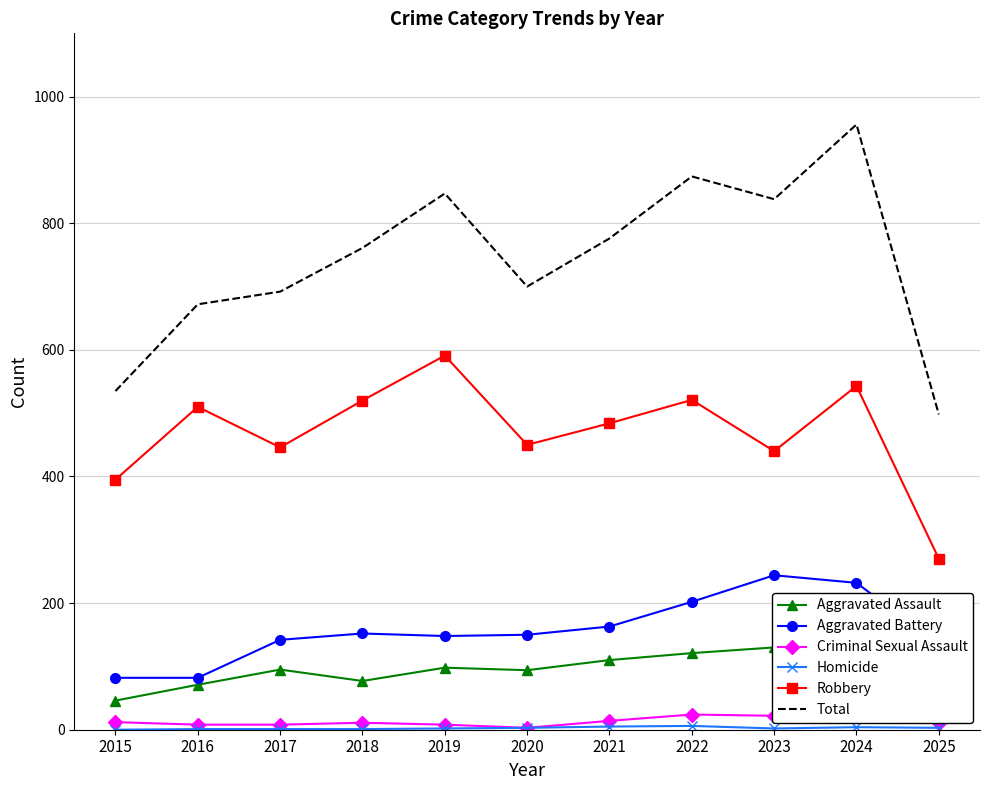

What are all the series names shown in the legend?

Aggravated Assault, Aggravated Battery, Criminal Sexual Assault, Homicide, Robbery, Total